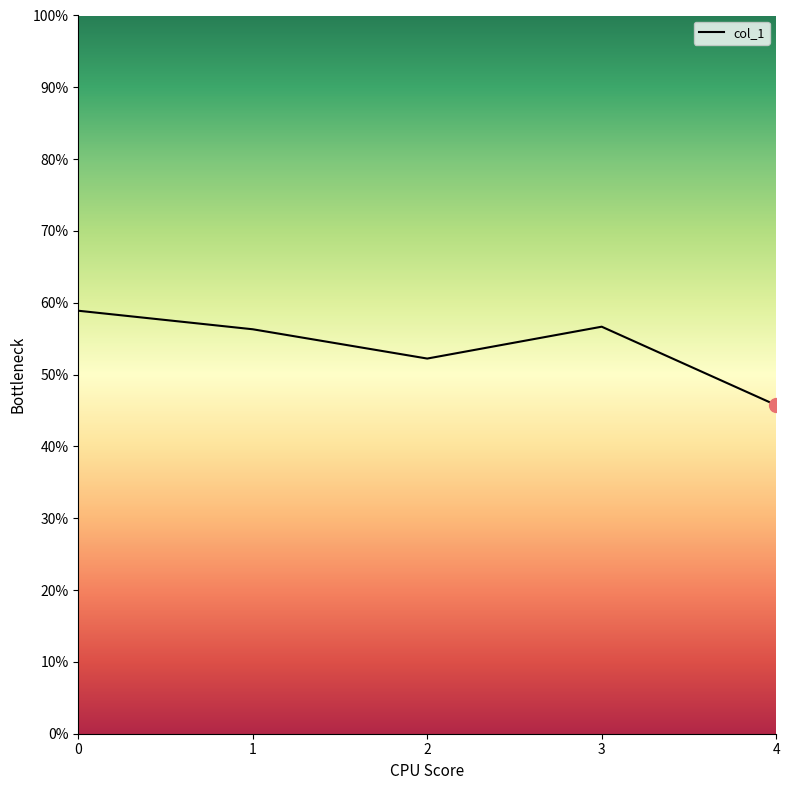

What is the ratio of the value at 3 to the value at 0?

1.0